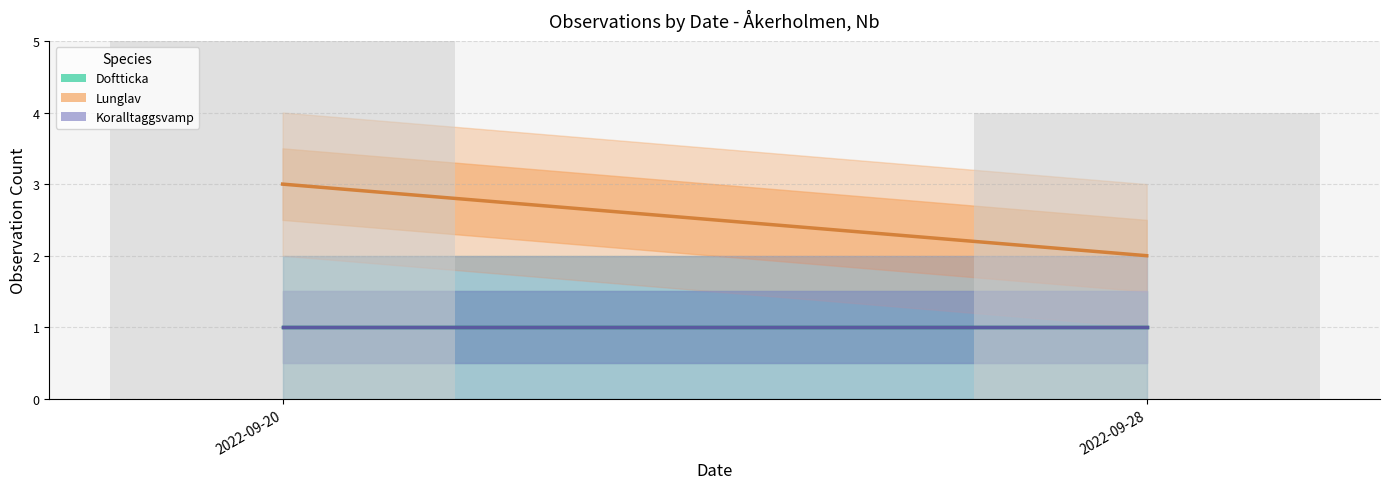

What is the minimum value shown in the chart?

4